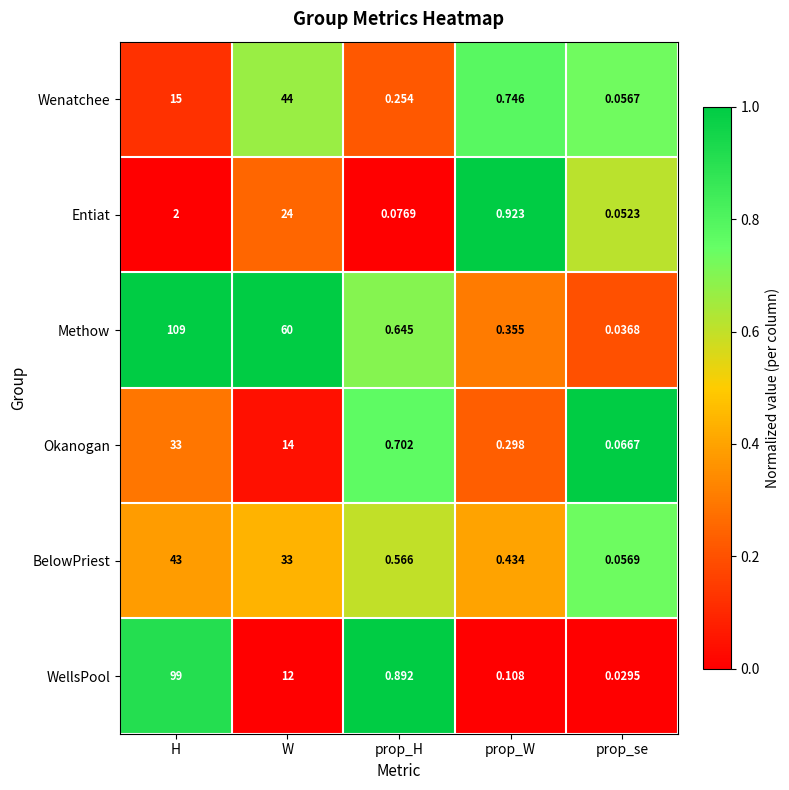

Between H and prop_H, which series saw the biggest shift?

Methow